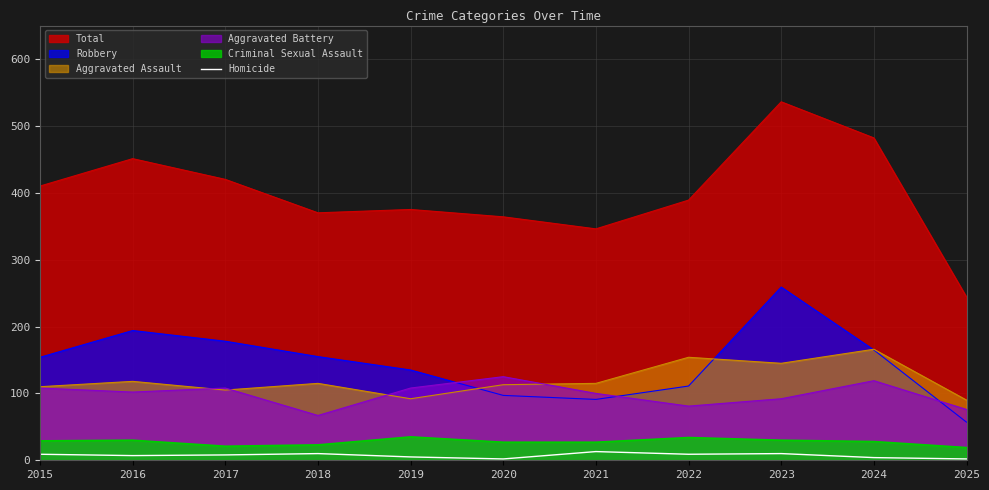

At which label is the value closest to 7?

2016